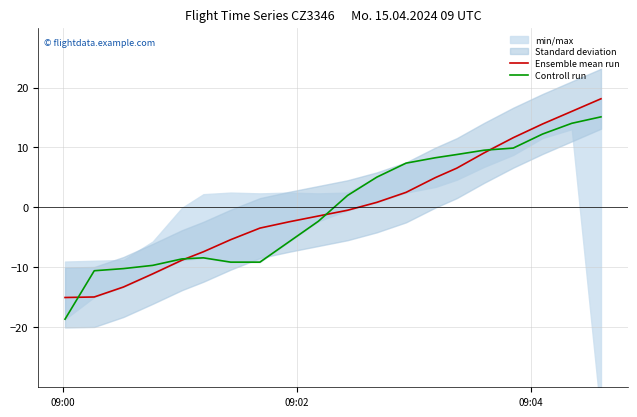

After their last crossing, which series has the higher values: Controll run or Ensemble mean run?

Ensemble mean run